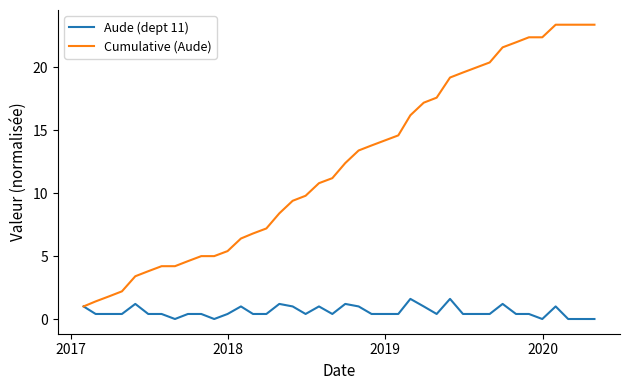

Which series has the largest range (max minus min)?

Cumulative (Aude)